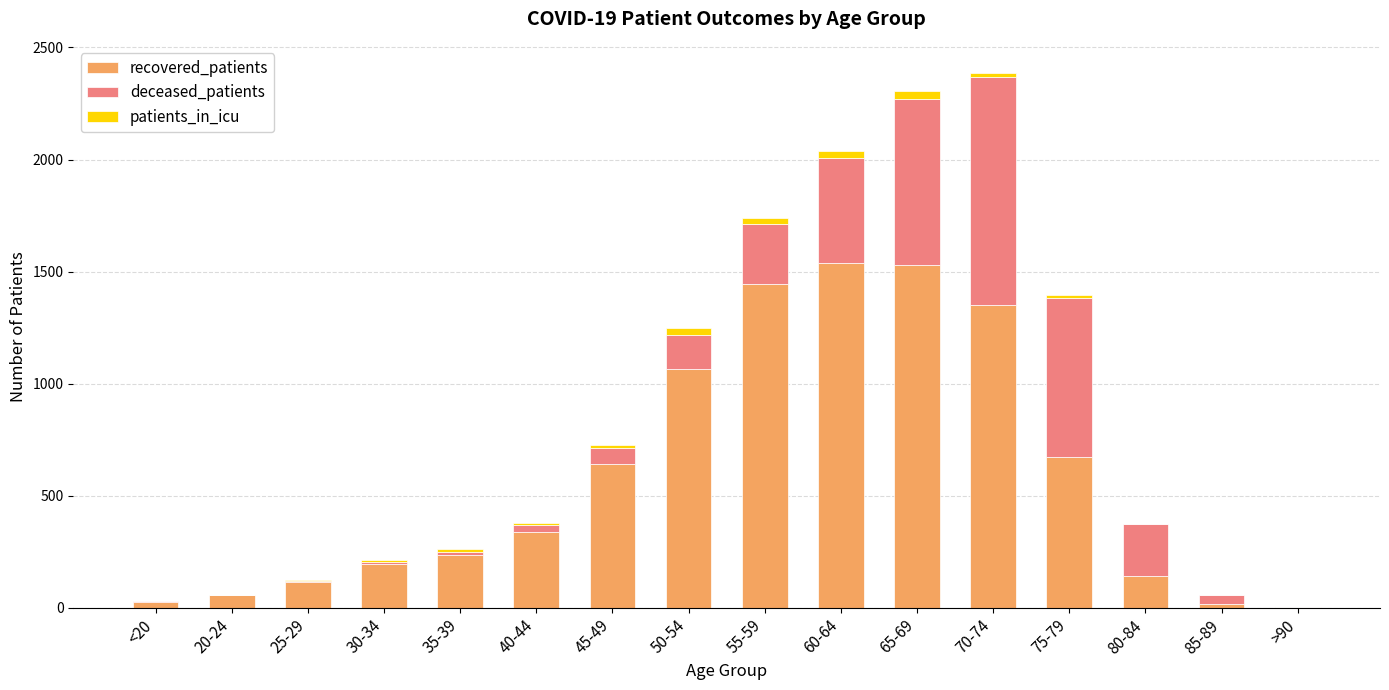

Does the chart contain stacked bars?

Yes